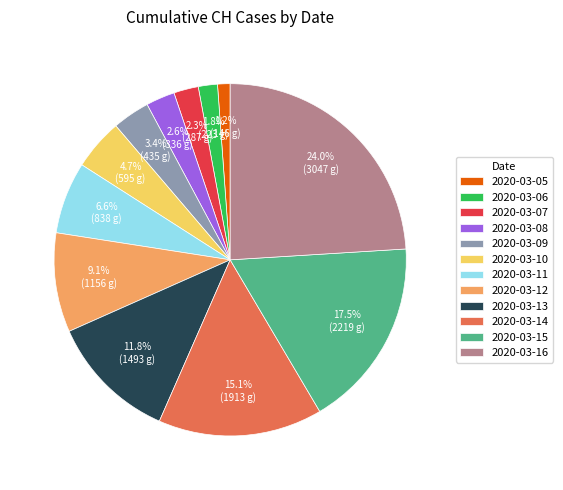

To the nearest percent, what percentage of the pie is 2020-03-11?

7%